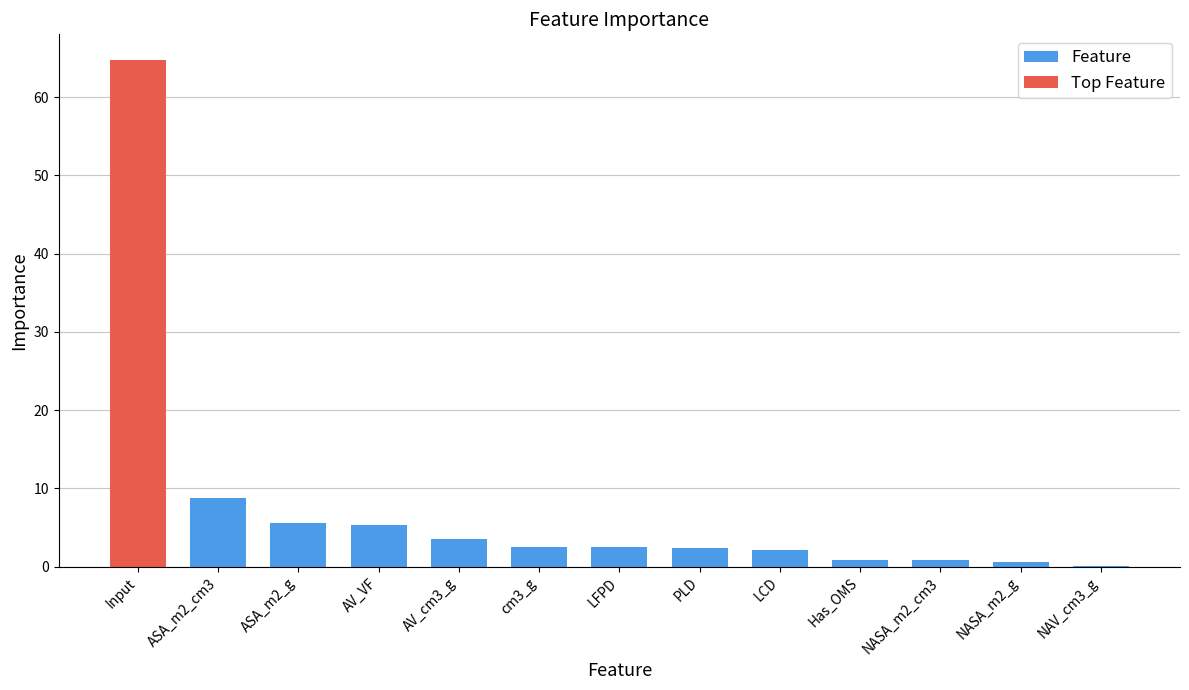

What is the greatest value displayed?

64.8